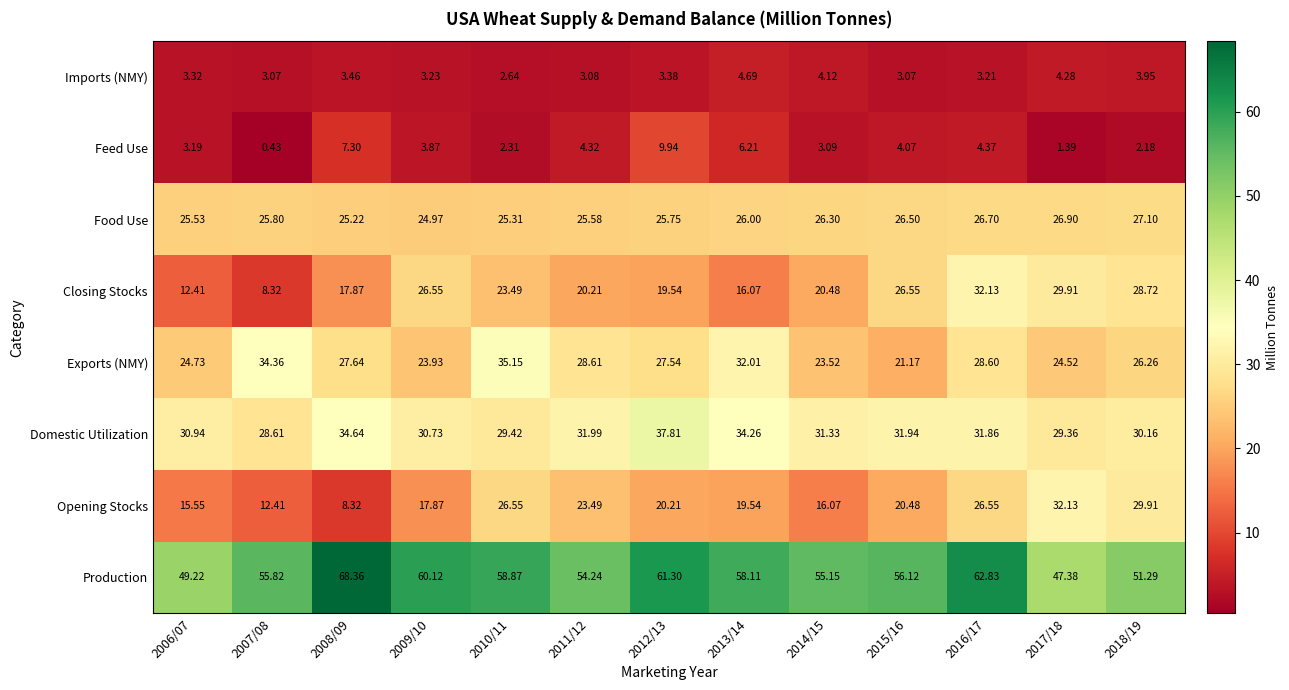

How many values in the Exports (NMY) series exceed 27?

7